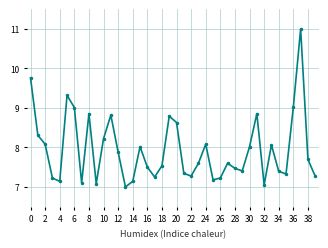

What is the smallest value displayed?

7.0